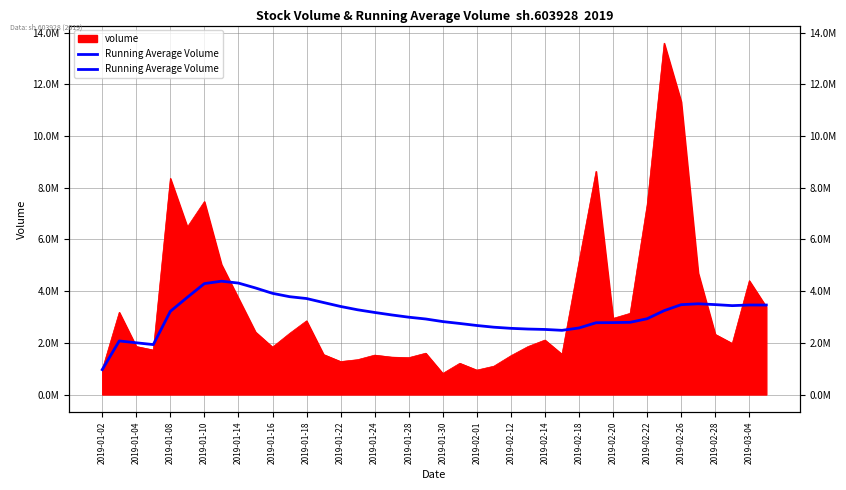

Reading right to left, extract all data points from this chart.

3461667.0	3463466.2	3438693.1	3478210.4	3510155.1	3476033.5	3245093.0	2931494.1	2793697.0	2782487.2	2777063.5	2575028.4	2483247.6	2517519.8	2533245.3	2560366.9	2604523.9	2670098.8	2748499.1	2821791.6	2922131.2	2991729.8	3078670.4	3174645.1	3277729.2	3406350.3	3558521.3	3713229.4	3785040.2	3914343.8	4122332.9	4311536.6	4384358.0	4291166.3	3762178.7	3218075.2	1931545.0	2001530.7	2072798.0	963200.0